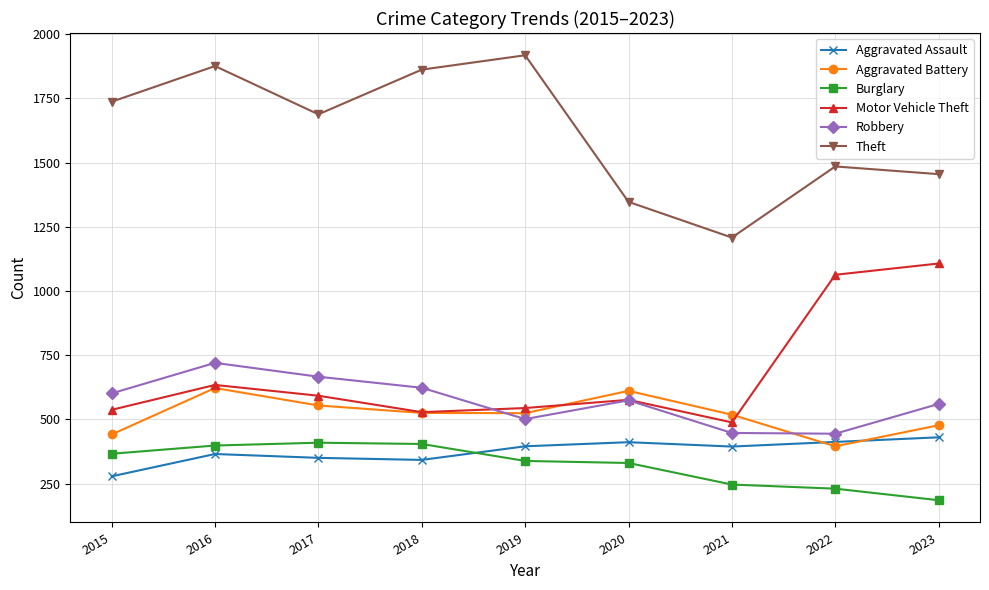

Which label corresponds to the largest value in the chart?

2019